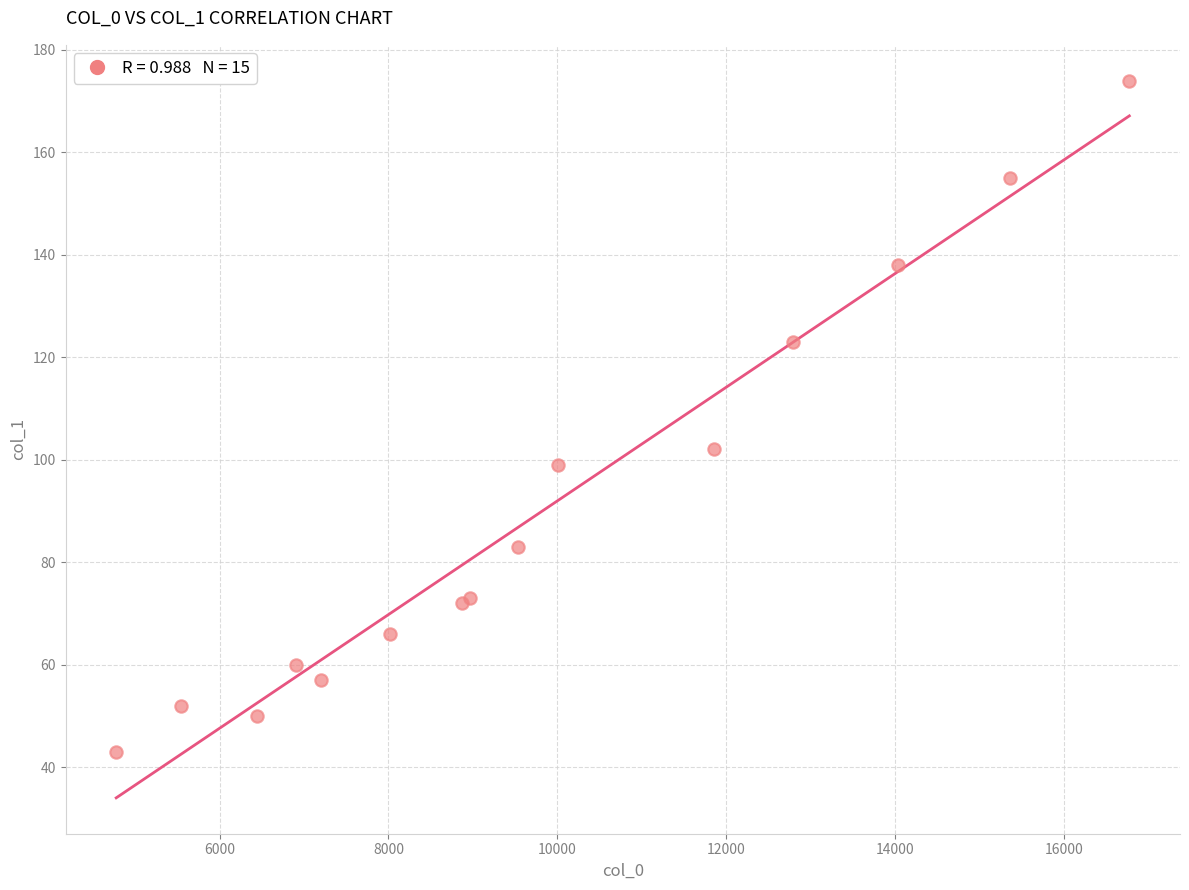

What Y value in the scatter plot is closest to 108?

102